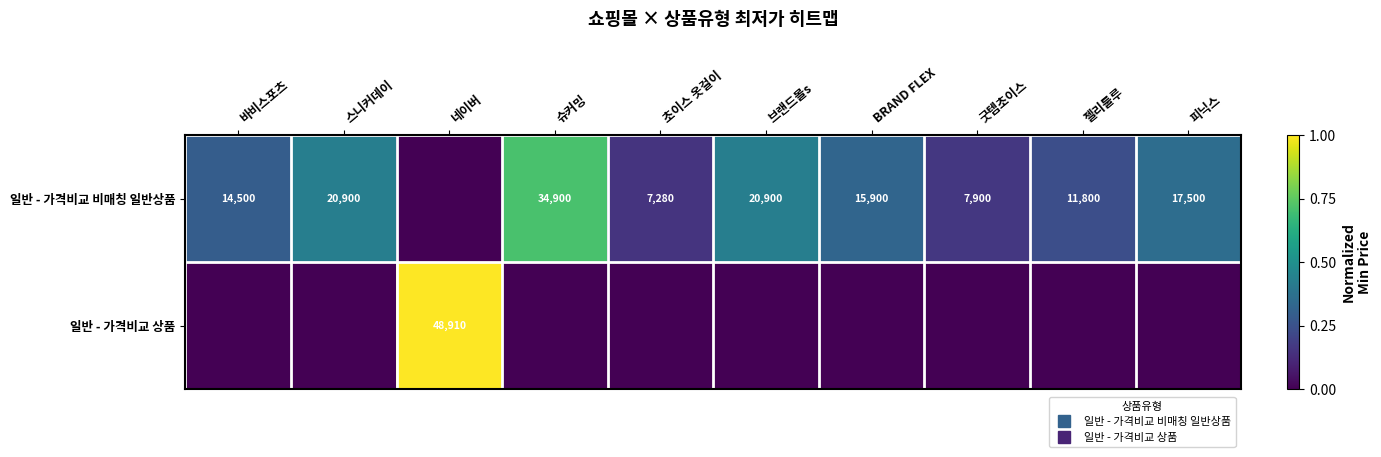

At how many categories does at least one series exceed 0?

10